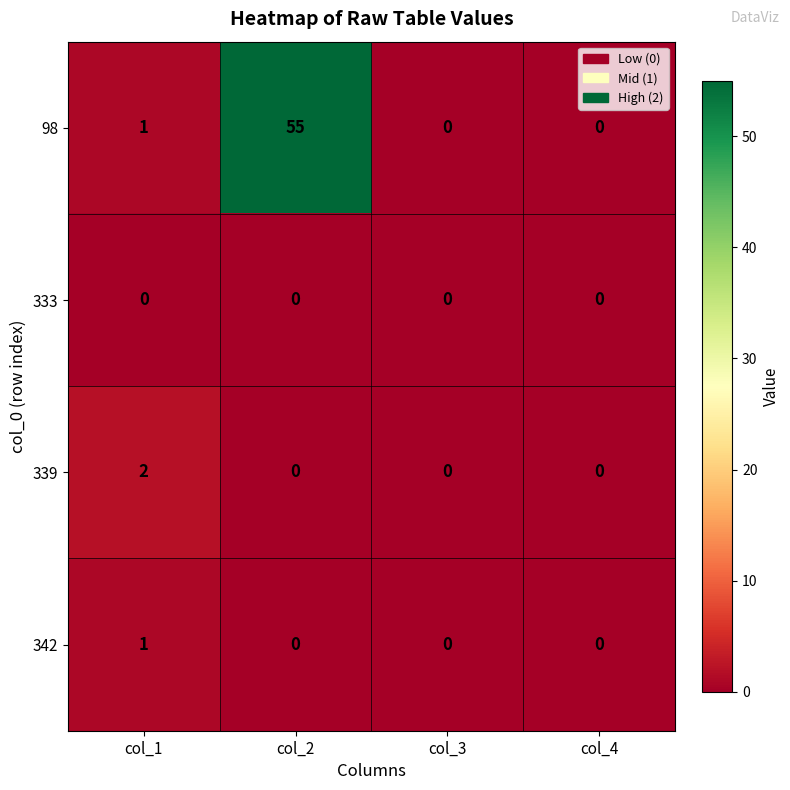

True or false: 333 has a value of 0 at col_3.

True